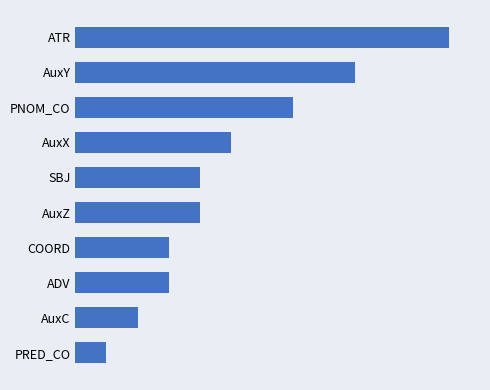

Which label corresponds to the largest value in the chart?

ATR